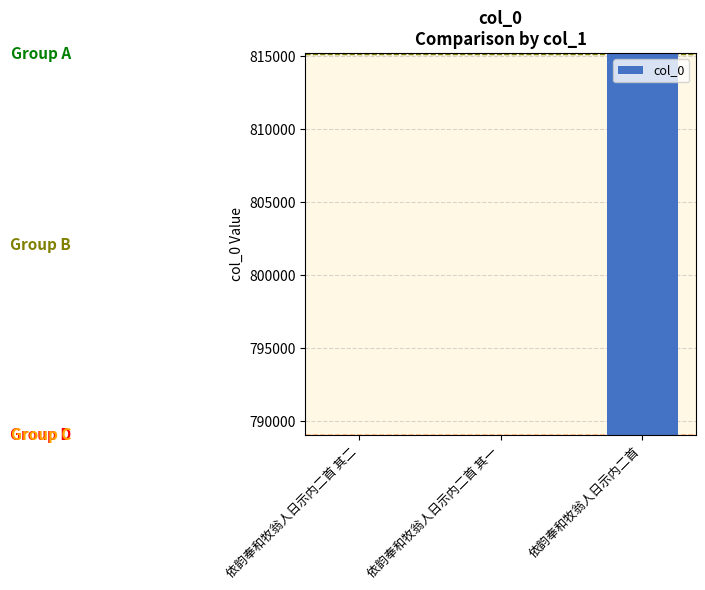

Are the bars horizontal?

No